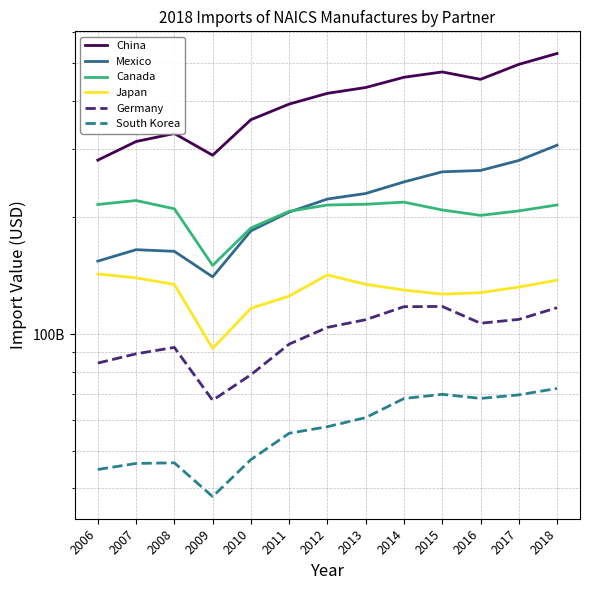

True or false: Canada and South Korea intersect in this chart.

False